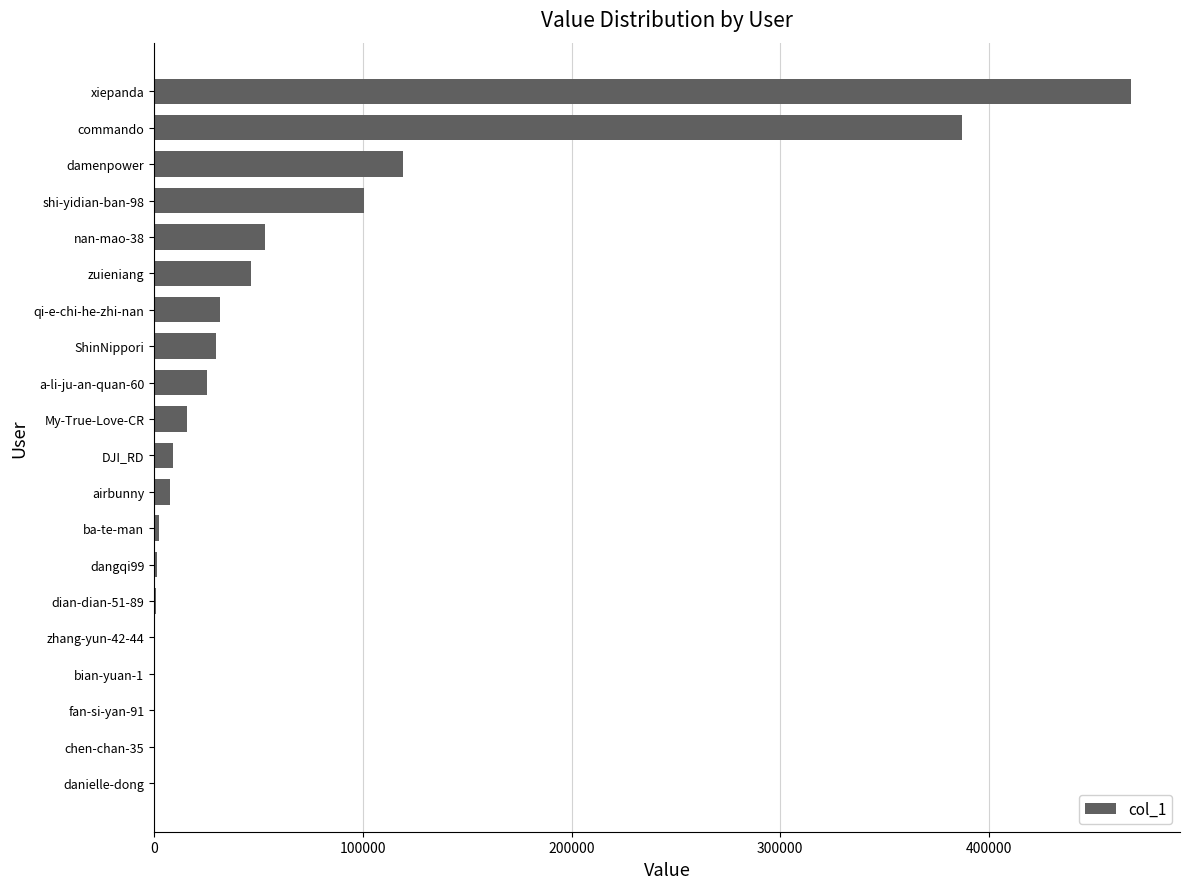

Which category has the highest value across all series?

xiepanda